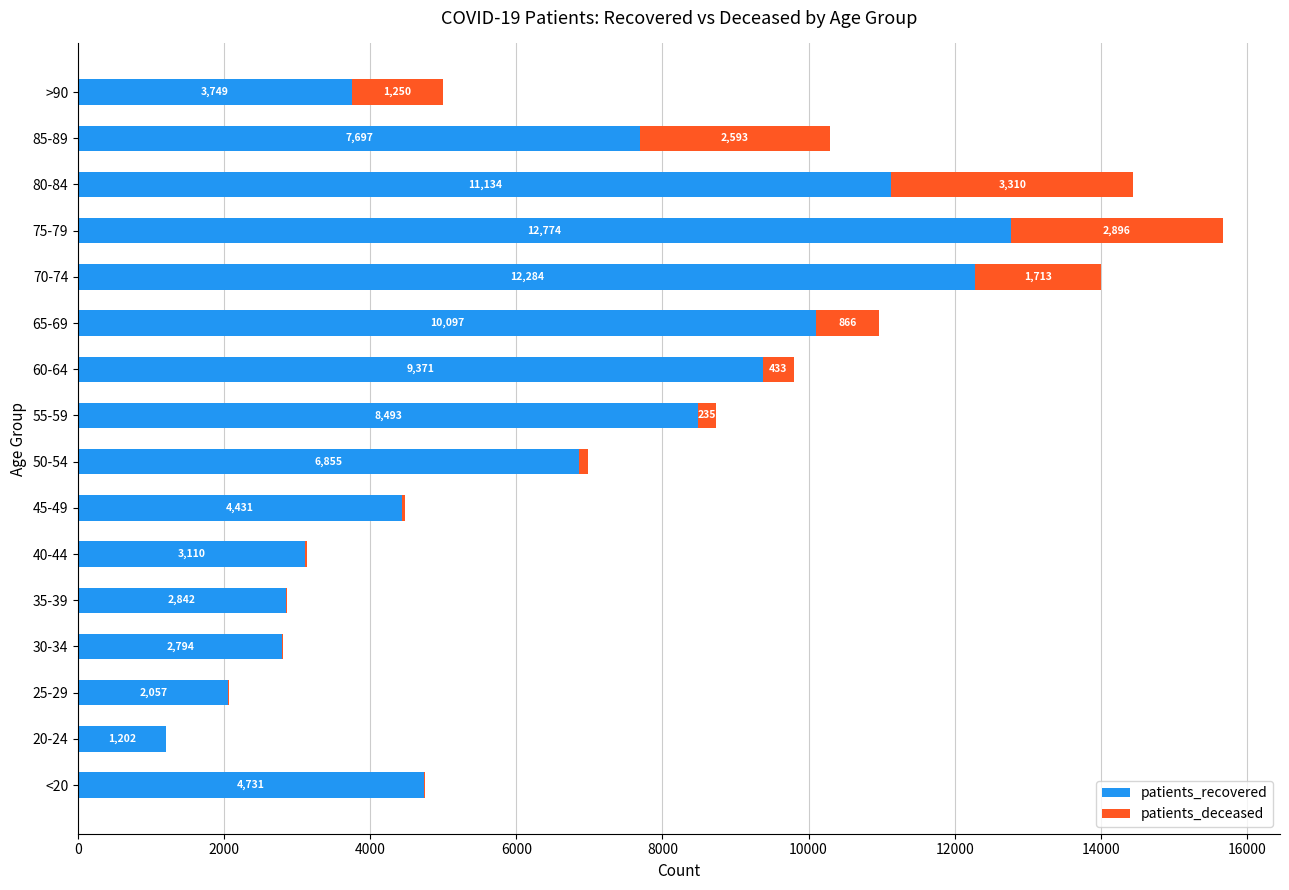

At which category is the sum across all series the highest?

75-79